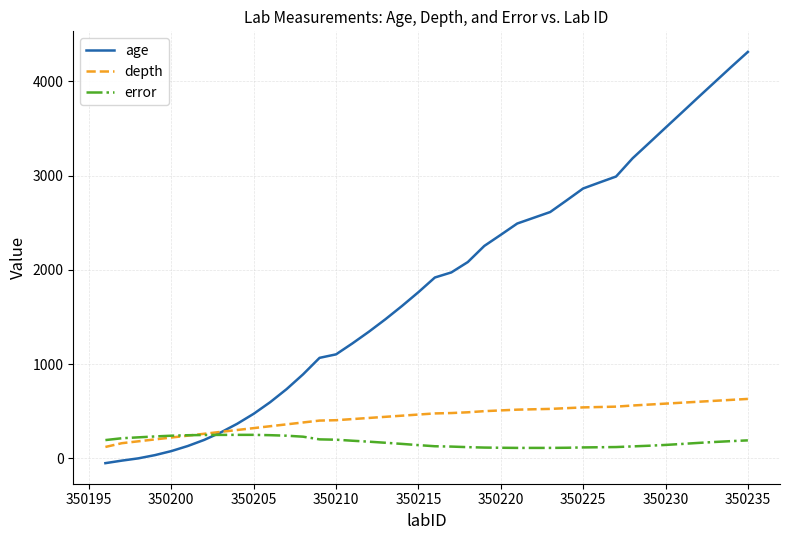

Which series has the largest total across all categories?

age